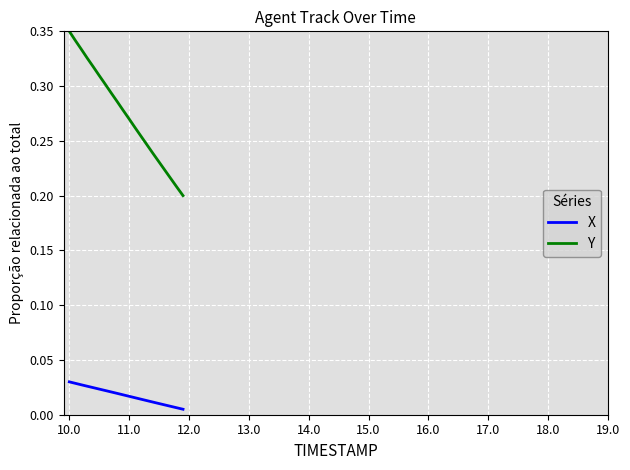

True or false: Y and X cross at least once.

False